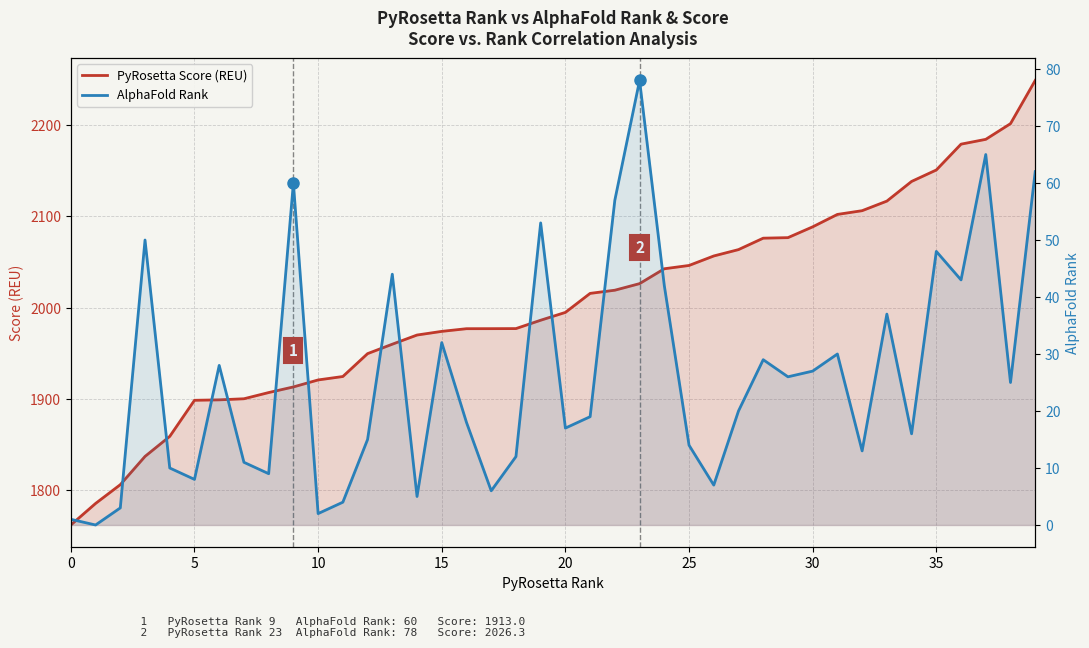

Rank the series at 17 from highest to lowest value.

PyRosetta Score (REU), AlphaFold Rank